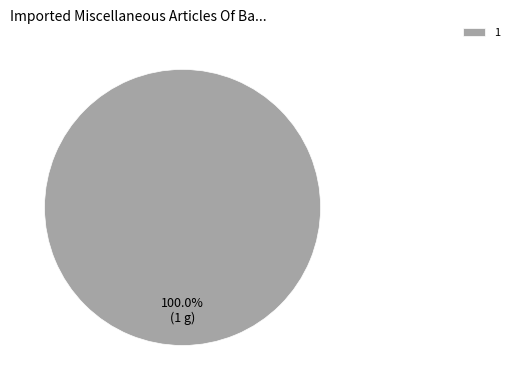

Which slice represents more than half of the pie?

1